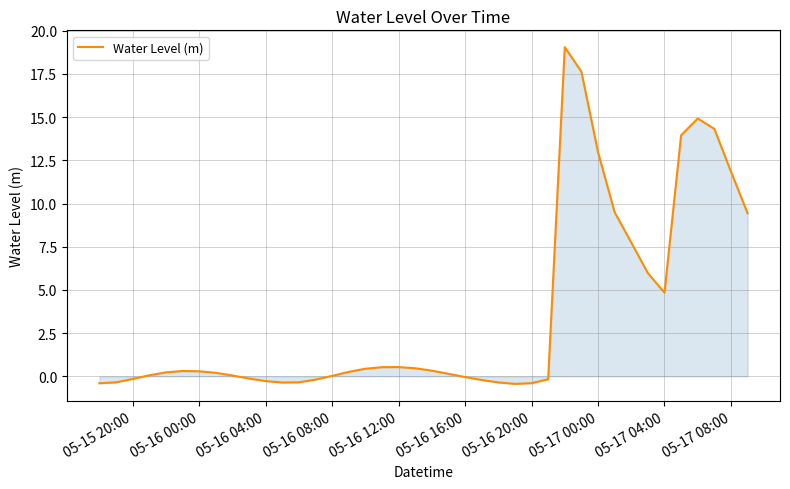

Count the number of categories in the chart.

40